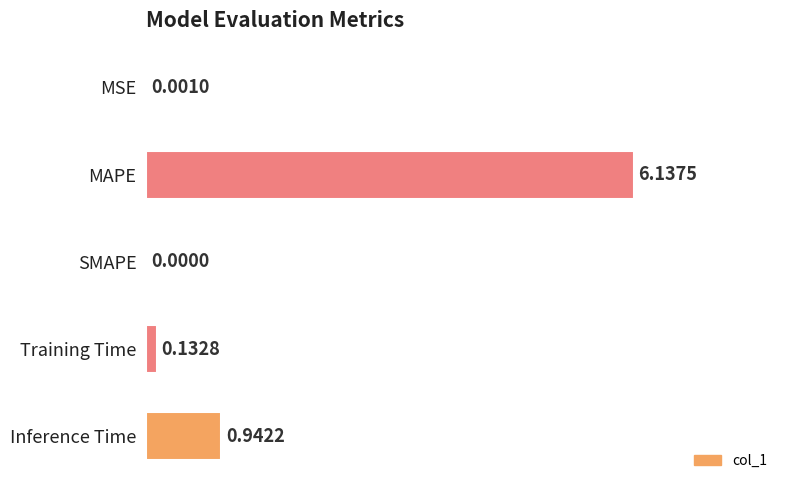

At which category does the chart reach its peak across all series?

MAPE